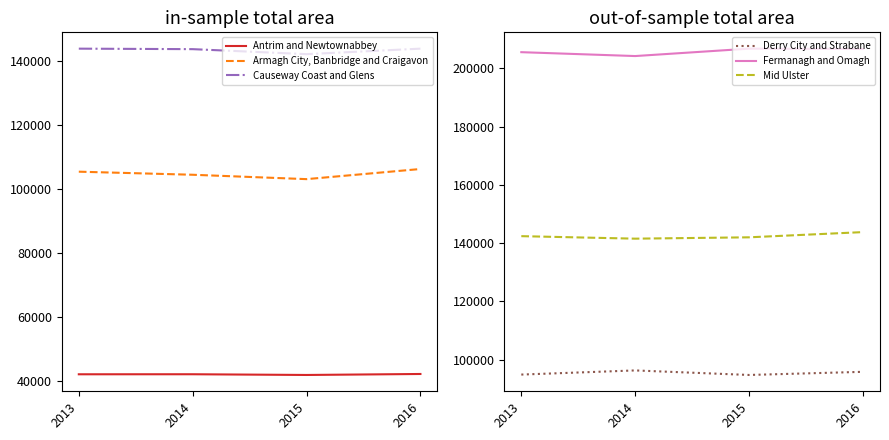

At how many categories does at least one series exceed 205976?

2